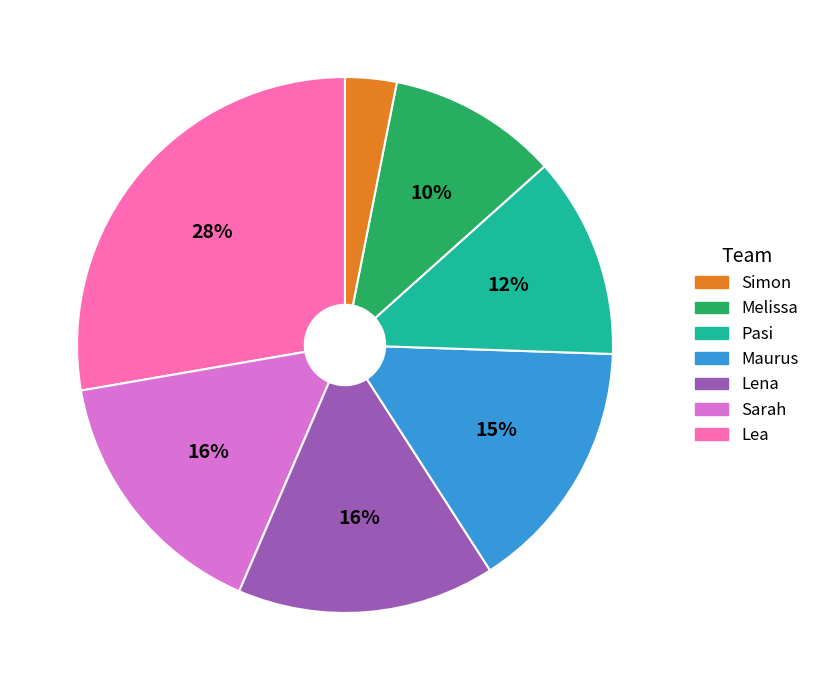

How many slices are in this pie chart?

7